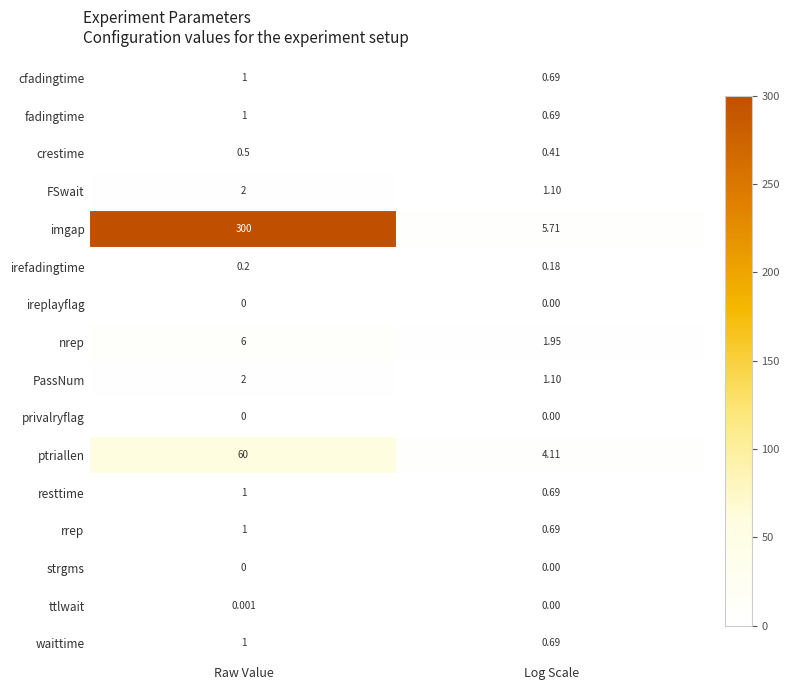

Which category has the highest value in the ttlwait series?

Raw Value